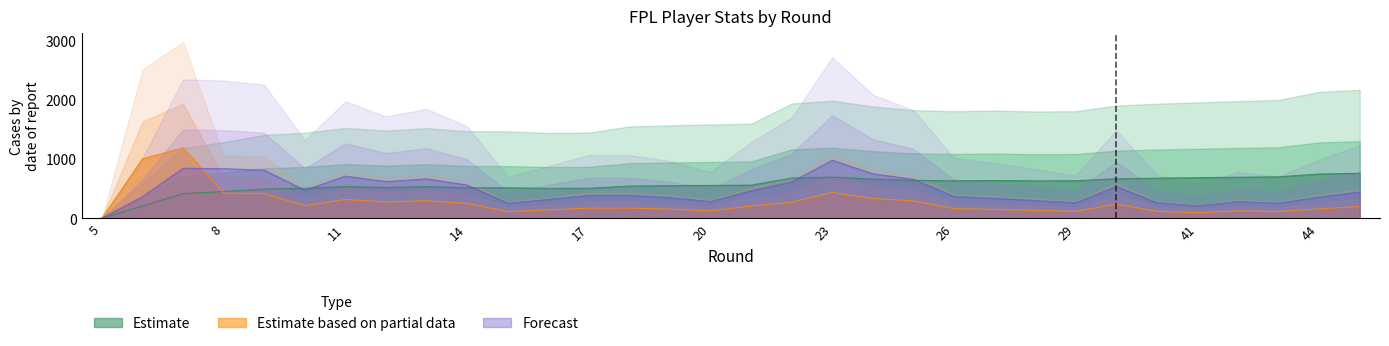

At which category is the sum across all series the highest?

7